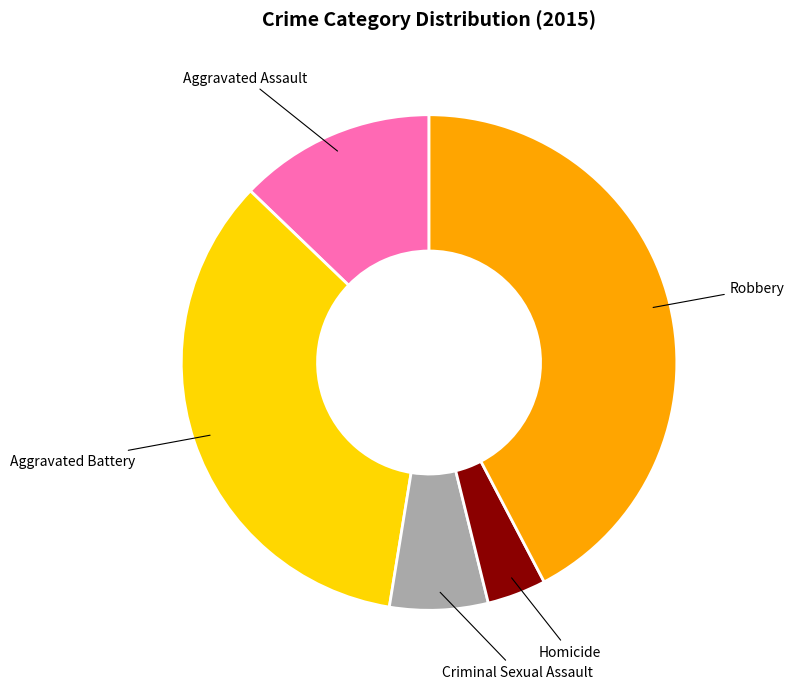

Rank the categories by value from highest to lowest.

Robbery, Aggravated Battery, Aggravated Assault, Criminal Sexual Assault, Homicide